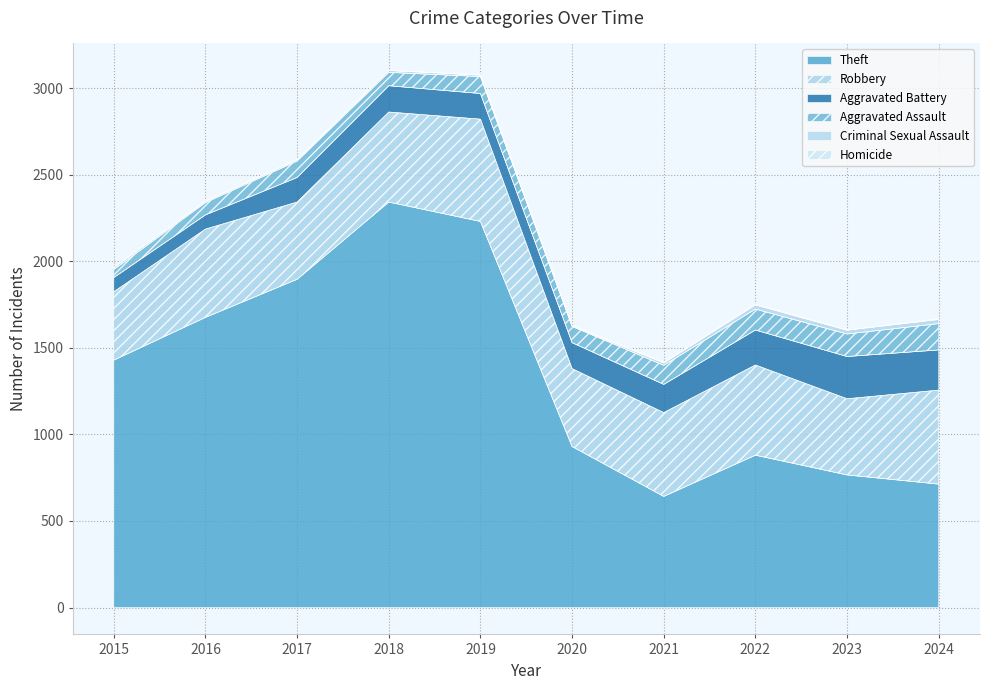

What is the difference between the second highest and second lowest values in the Aggravated Battery series?

150